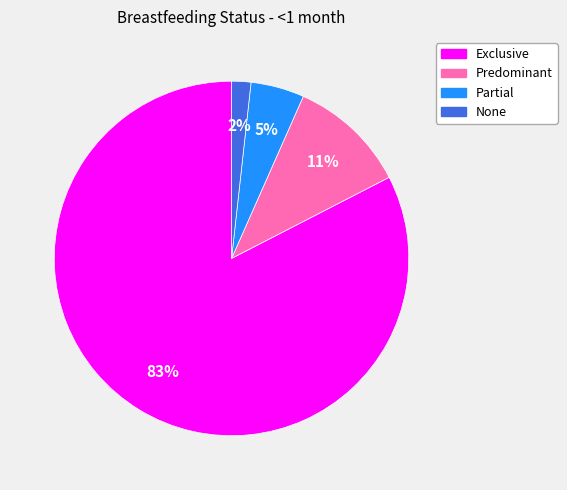

How many segments does this pie chart have?

4